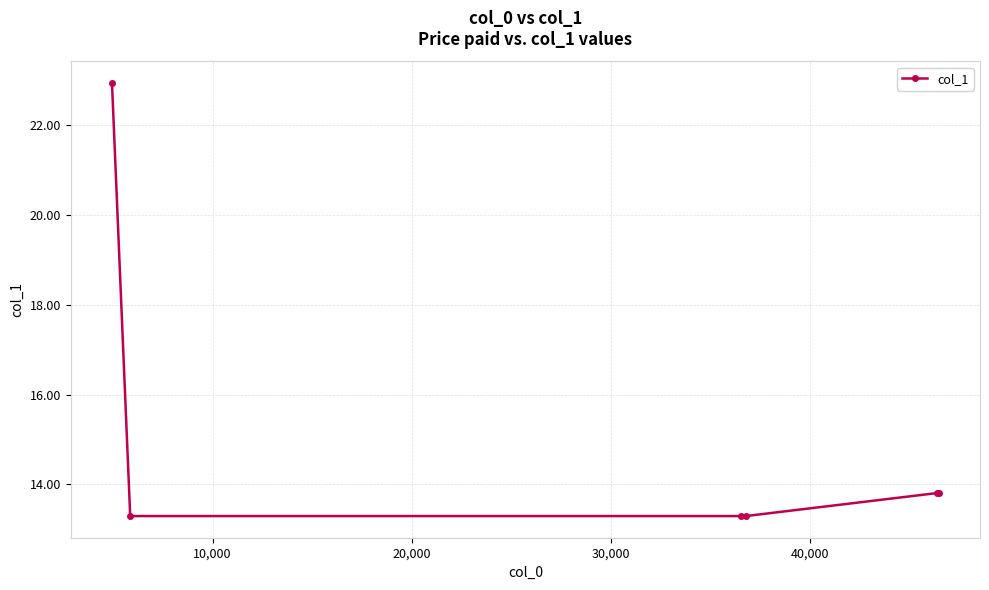

What is the sum of all values?

90.4